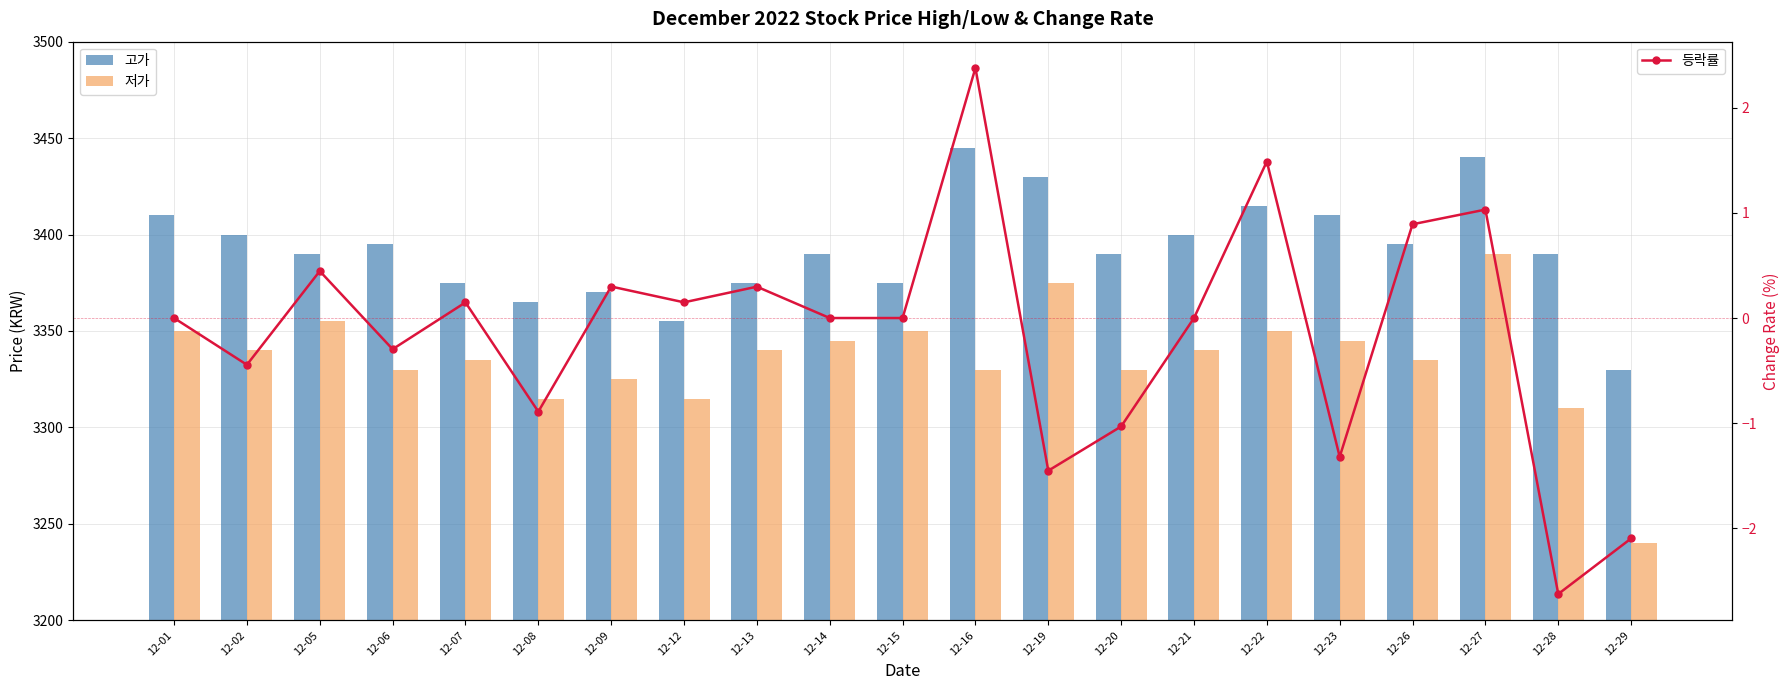

What is the average value of the 저가 series?

3335.5